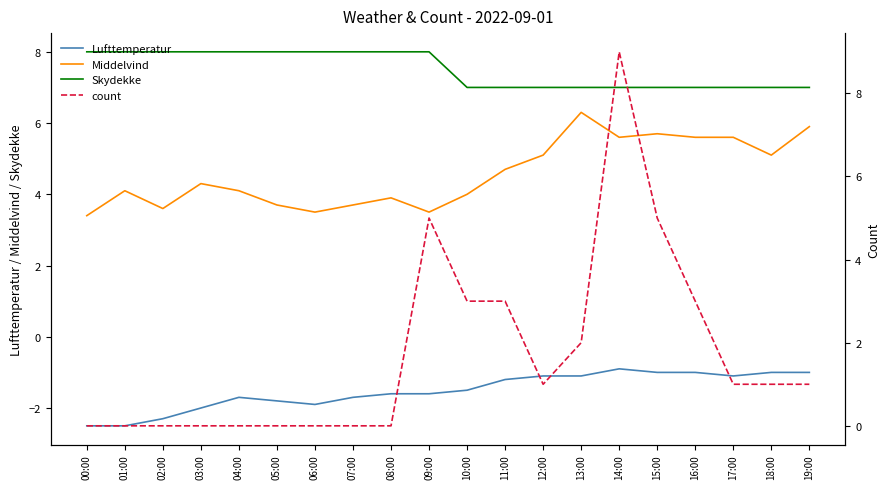

List the labels in order of count value, smallest first.

00:00, 01:00, 02:00, 03:00, 04:00, 05:00, 06:00, 07:00, 08:00, 12:00, 17:00, 18:00, 19:00, 13:00, 10:00, 11:00, 16:00, 09:00, 15:00, 14:00